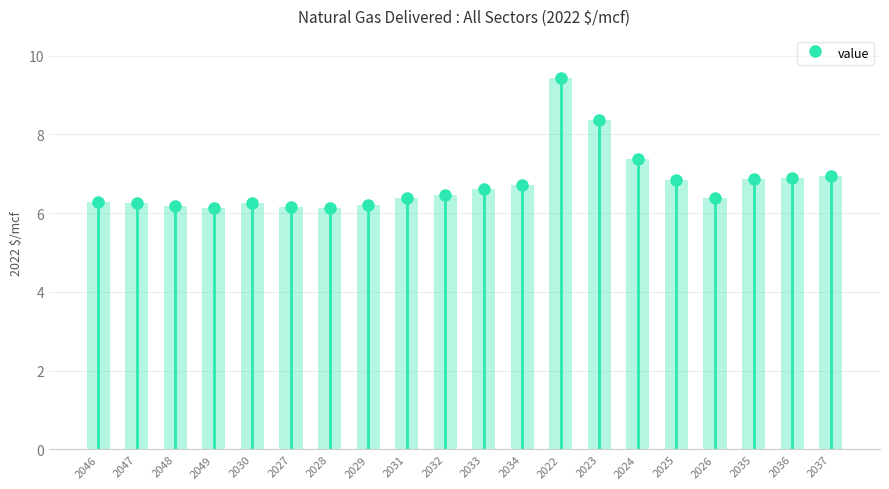

Which has a higher value, 2024 or 2037?

2024